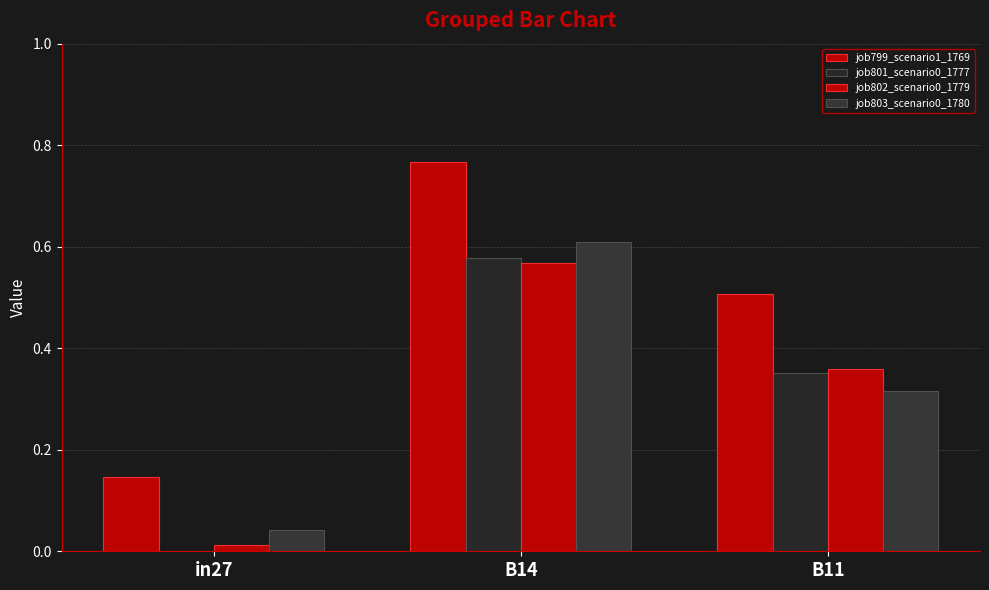

What is the maximum value shown in the chart?

0.8